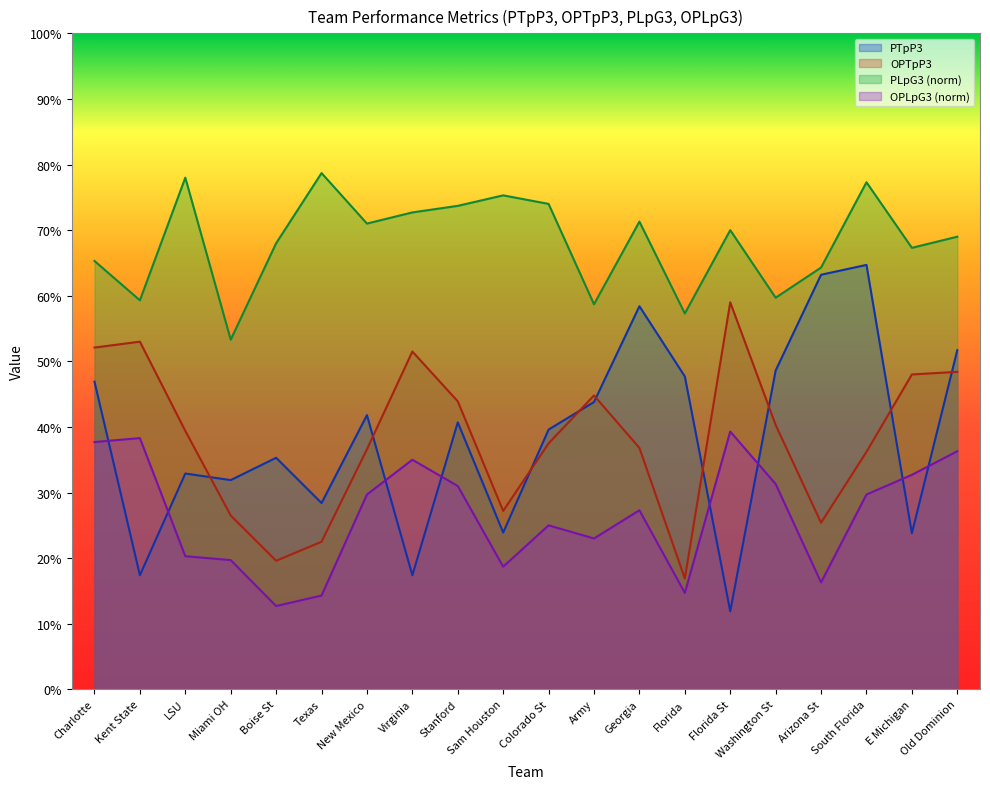

What are all the series names shown in the legend?

PTpP3, OPTpP3, PLpG3 (norm), OPLpG3 (norm)